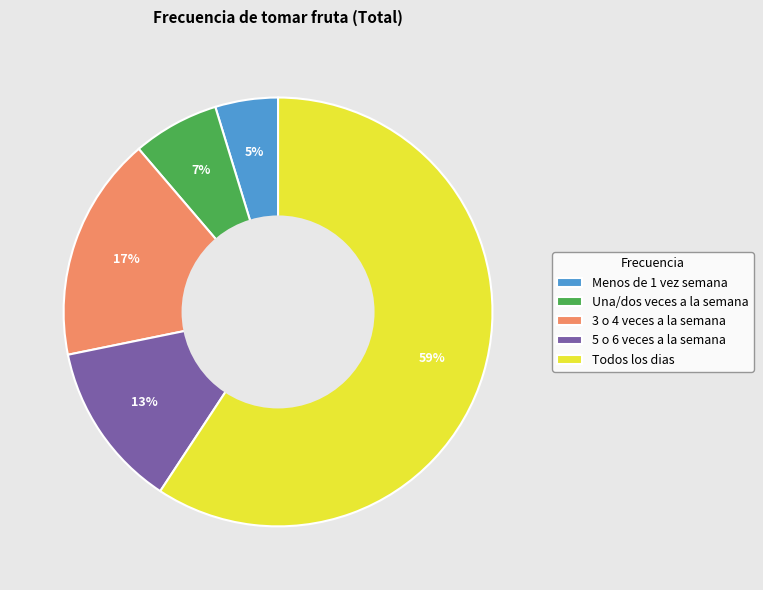

How many segments does this pie chart have?

5